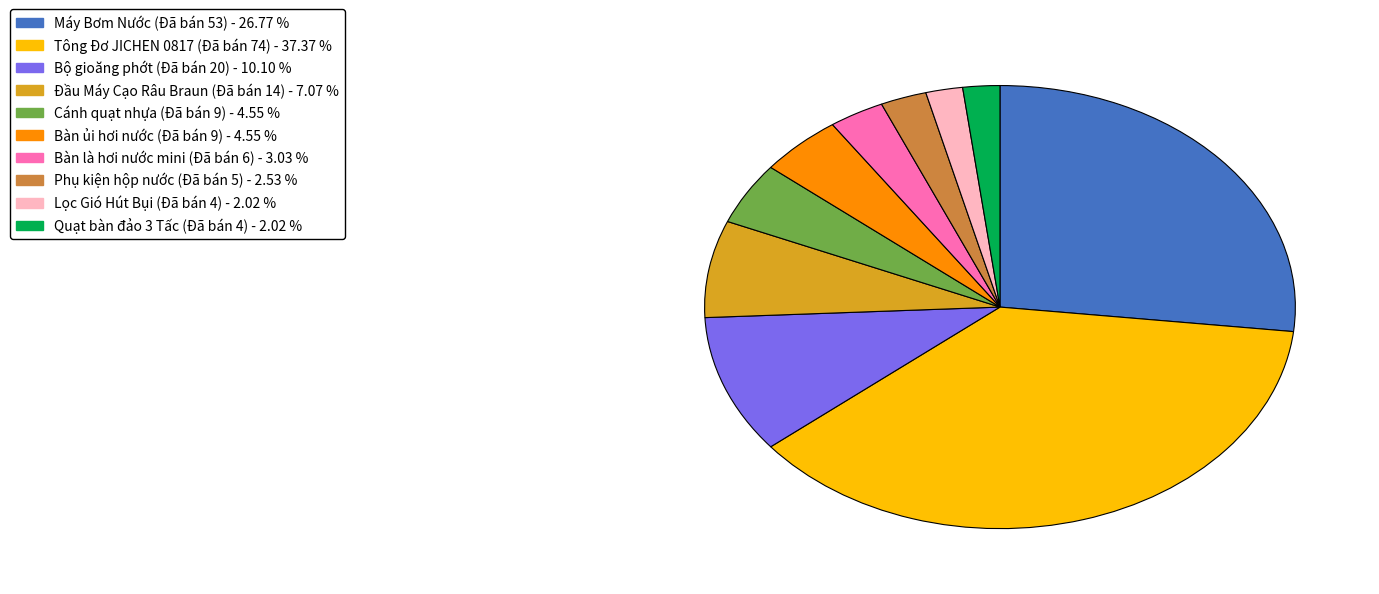

Is there any slice that represents more than half of the pie?

No